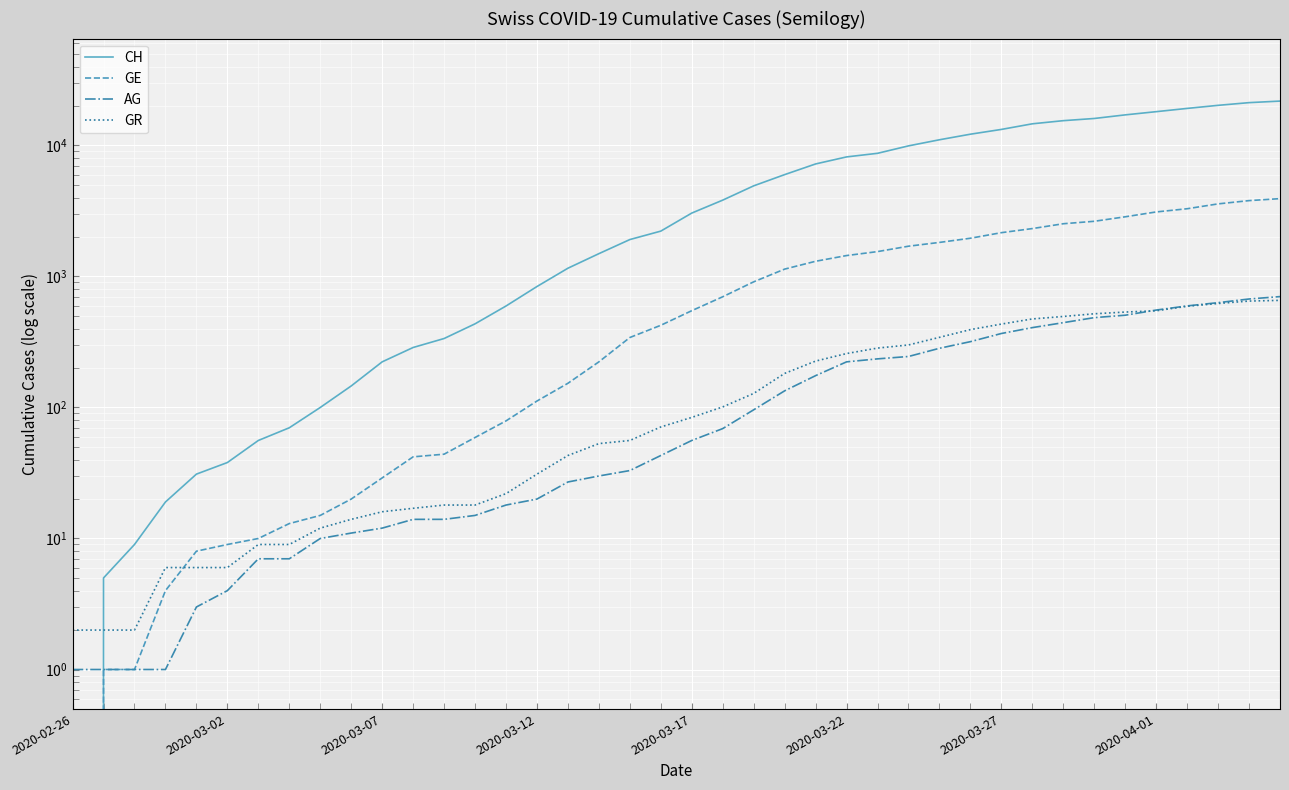

True or false: GR has more than 0 interior local peaks.

False